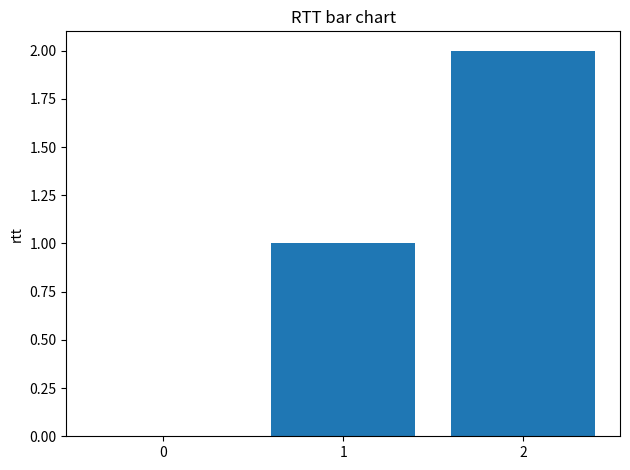

At which label is the value closest to 1?

1